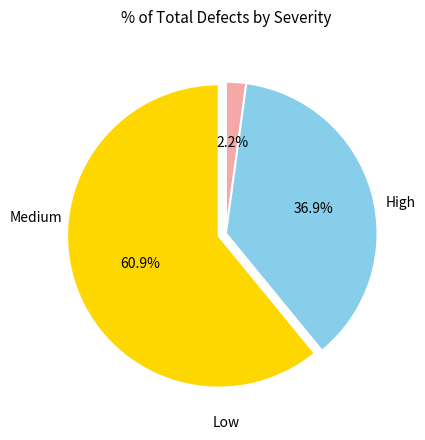

Does any single category account for the majority?

Yes